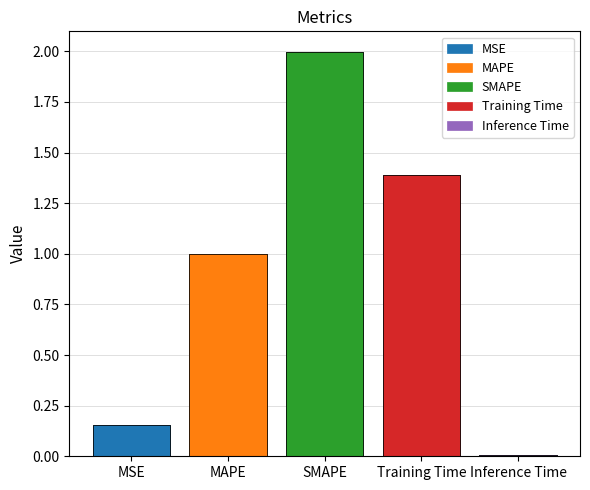

Reading left to right, extract all data points from this chart.

0.2	1.0	2.0	1.4	0.0